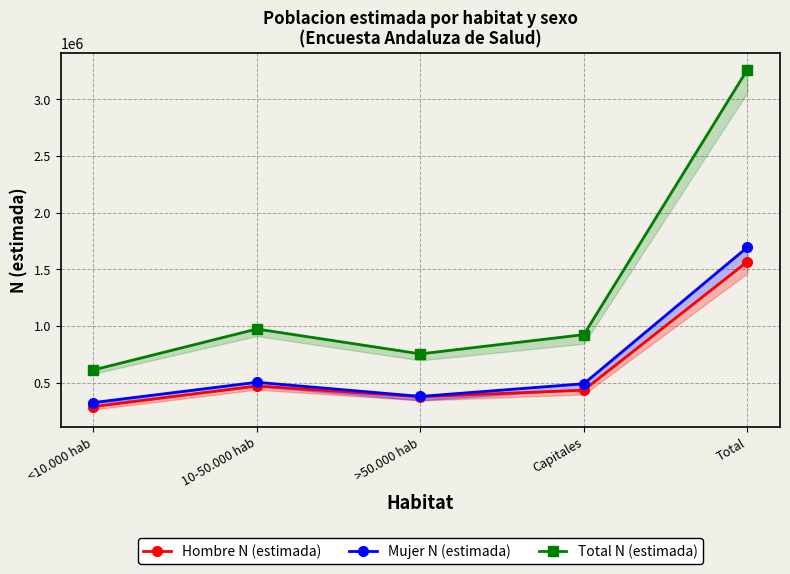

Which series changed the most between <10.000 hab and Capitales?

Total N (estimada)